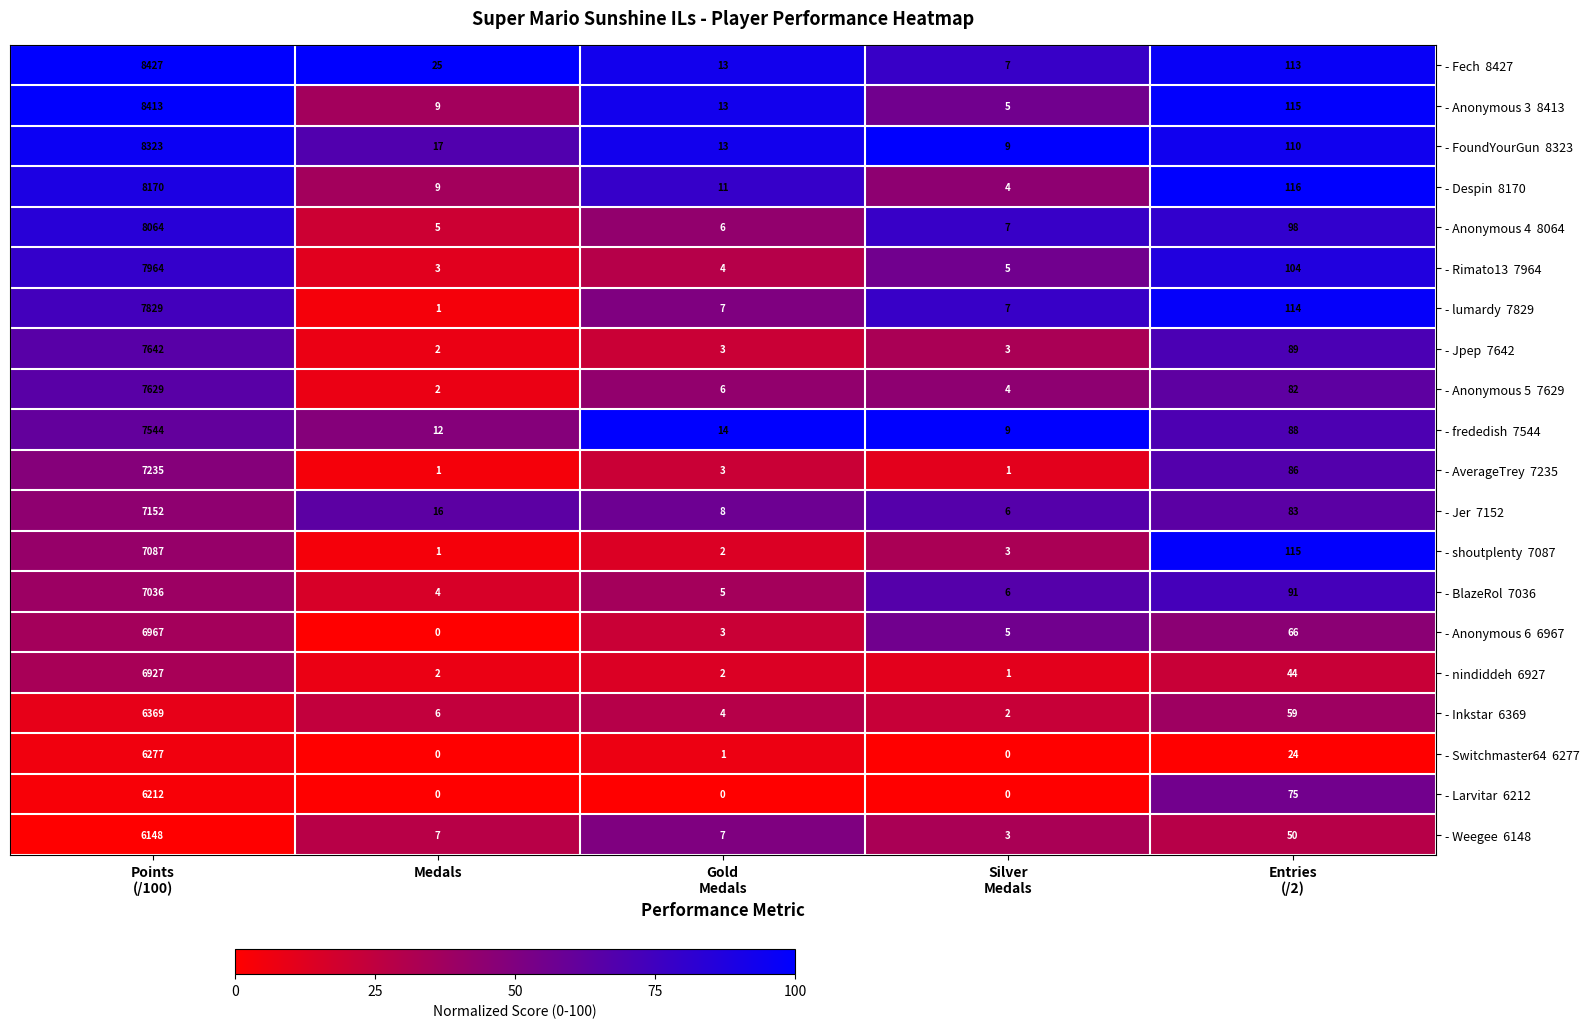

How many categories are shown in the chart?

5